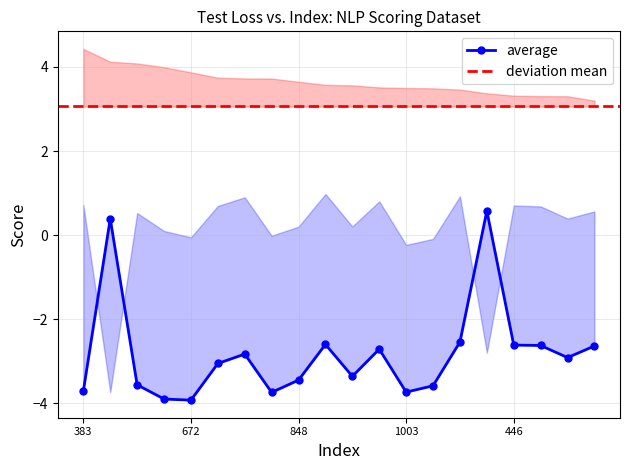

At which label does z_mean first exceed 0?

383